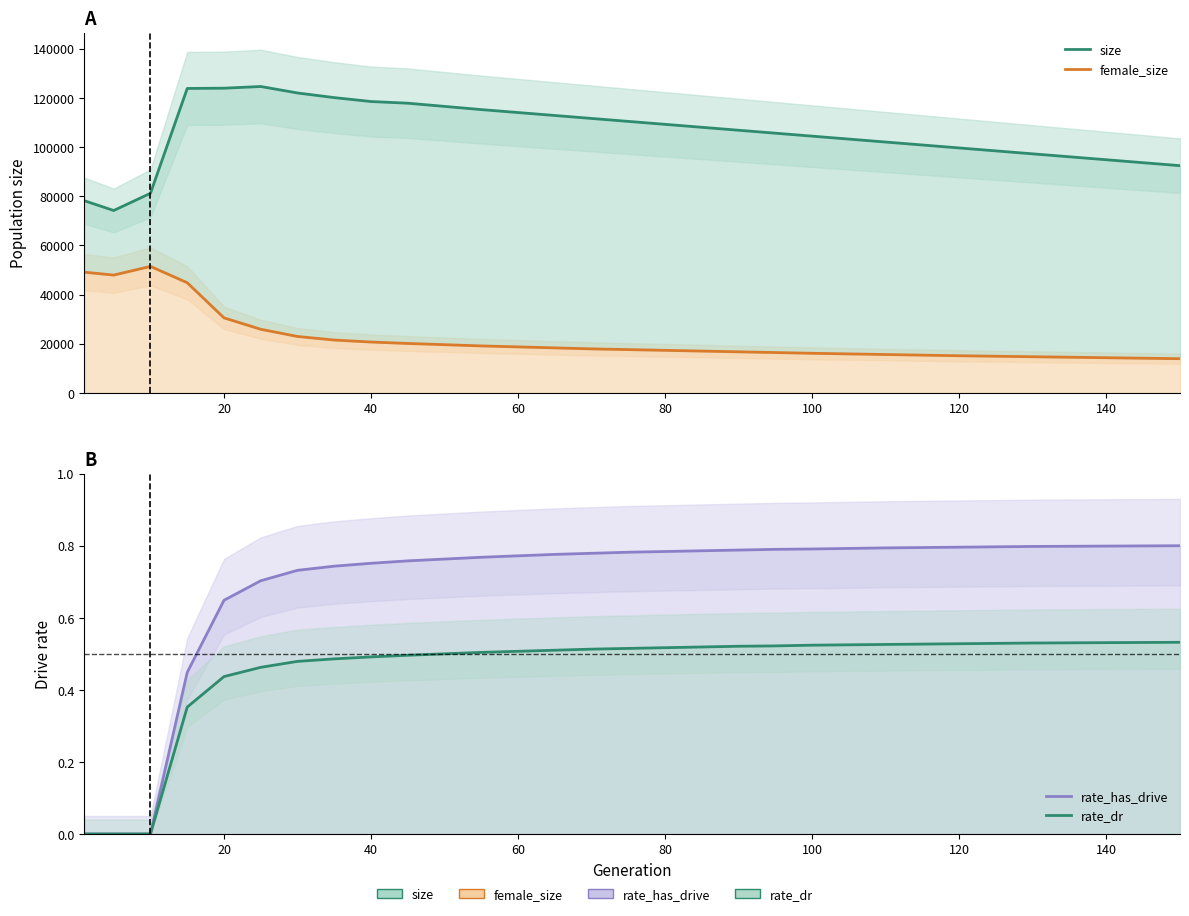

The female_size series shows 16392.1 at 40. True or false?

False